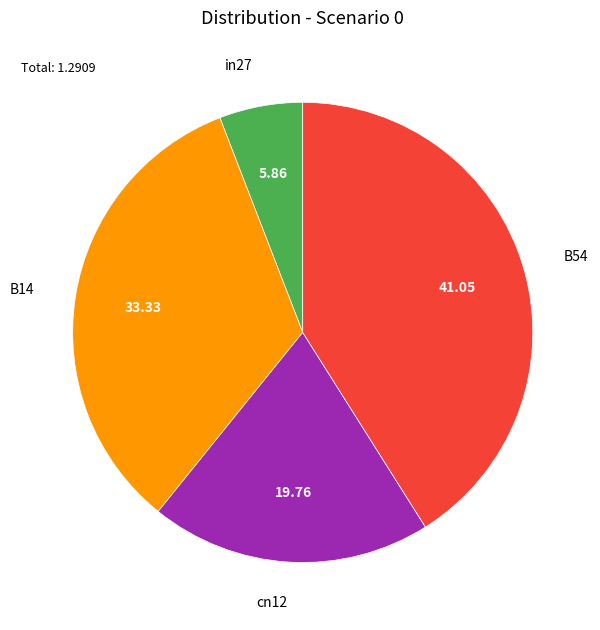

Which has a higher value, in27 or cn12?

cn12